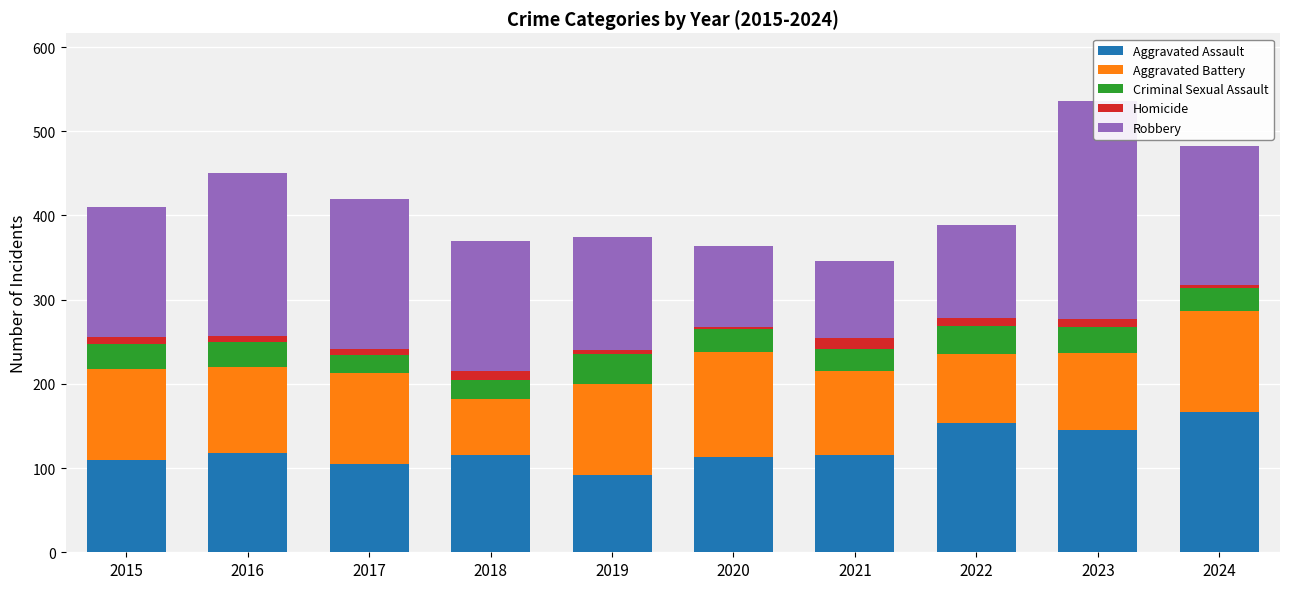

What is the value of the Homicide bar at the 6th from the left?

2